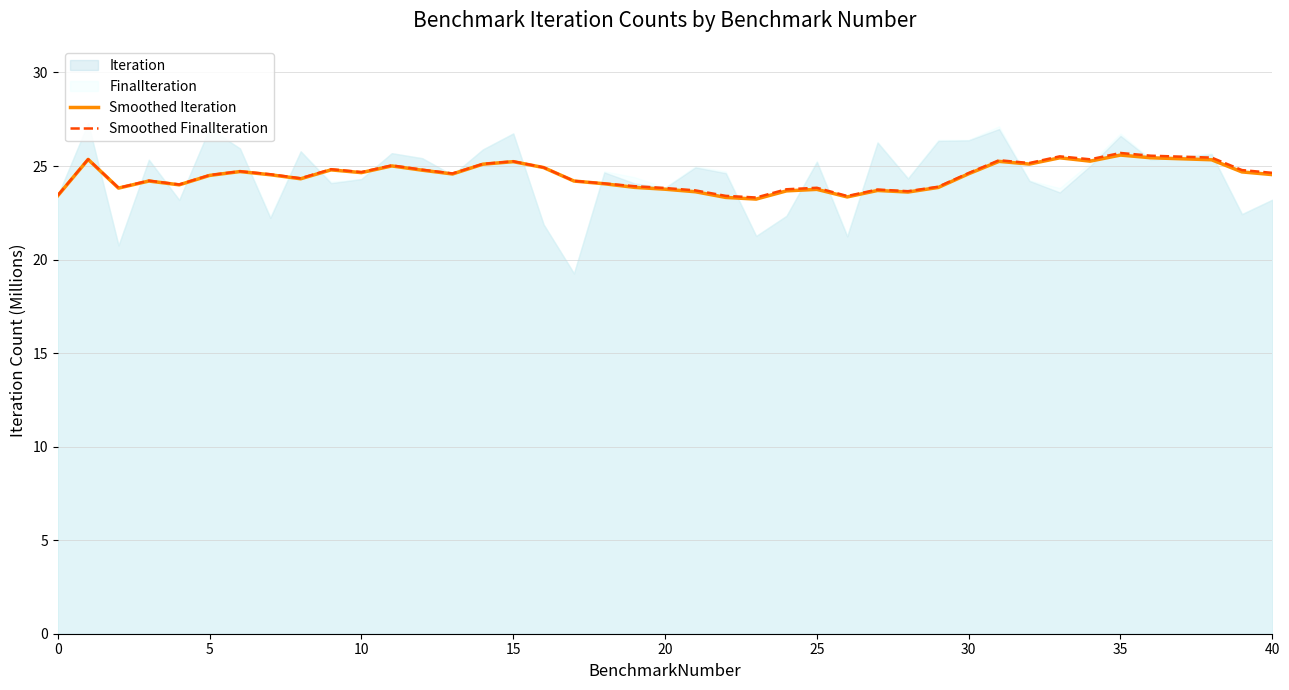

True or false: Smoothed FinalIteration has a value of 23.7 at 27.

True